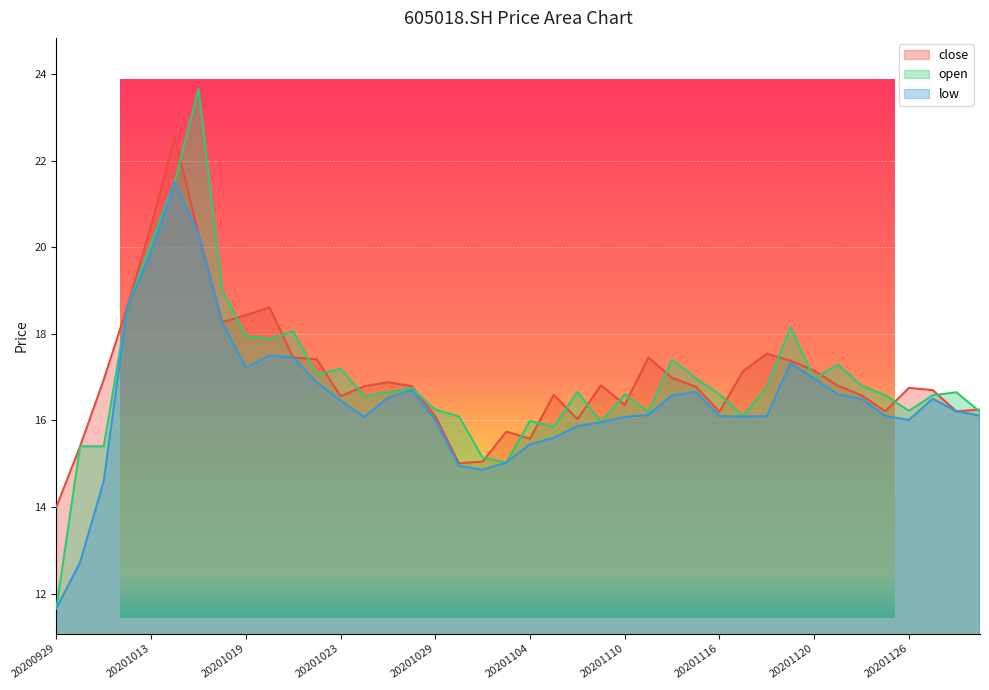

What is the lowest value of the close series?

14.0